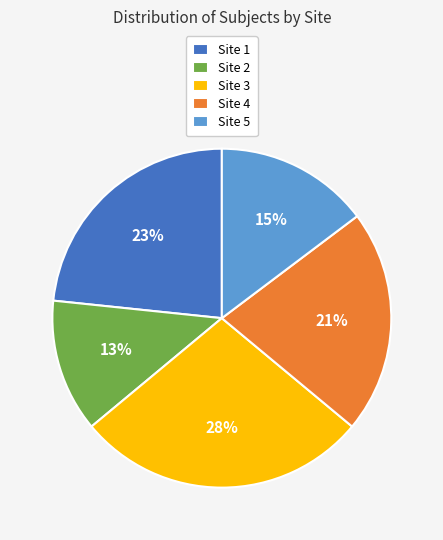

Between Site 3 and Site 5, which is larger?

Site 3